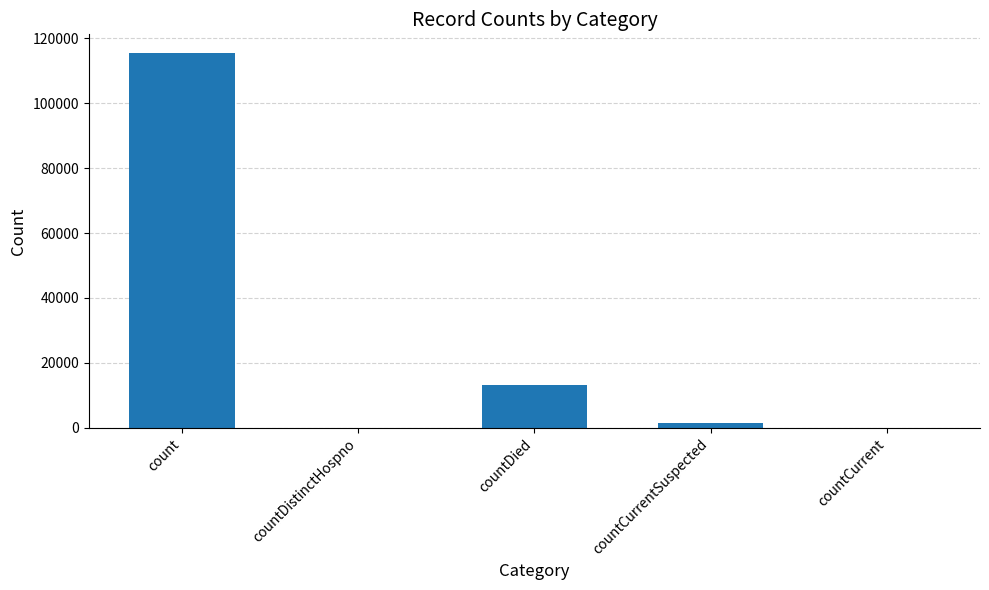

What is the average value?

26021